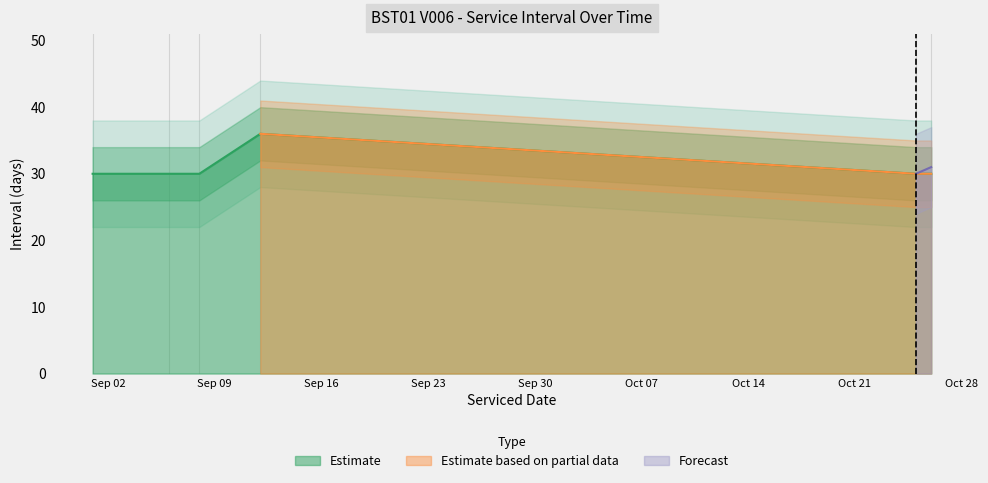

Rank the categories by value from lowest to highest.

2025-09-01, 2025-09-06, 2025-09-08, 2025-10-25, 2025-10-26, 2025-09-12